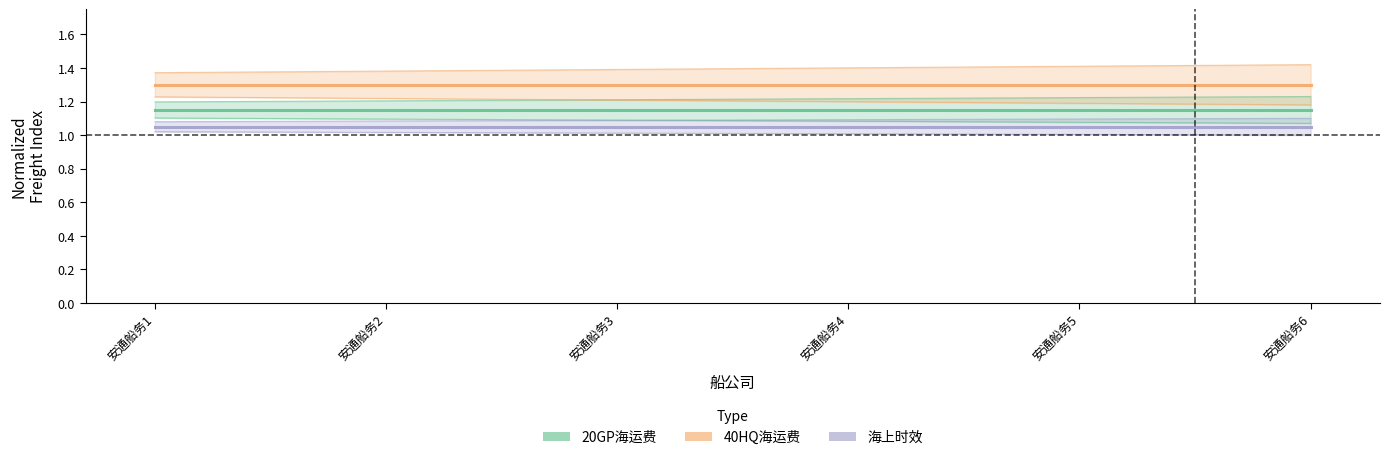

Does the chart have visible grid lines?

No